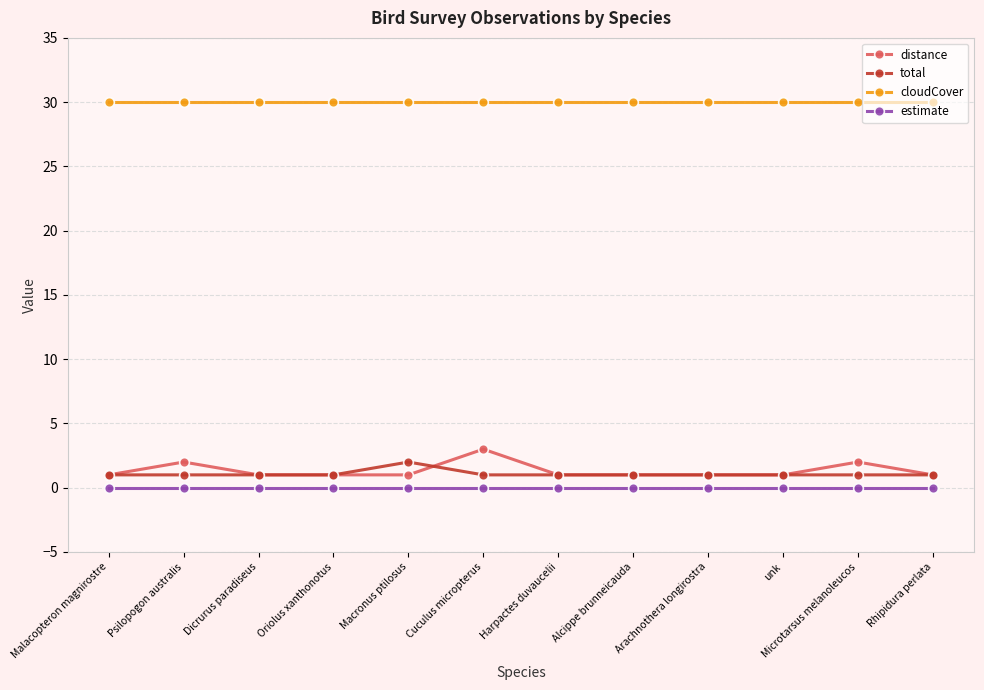

Which series has the widest spread of values?

distance